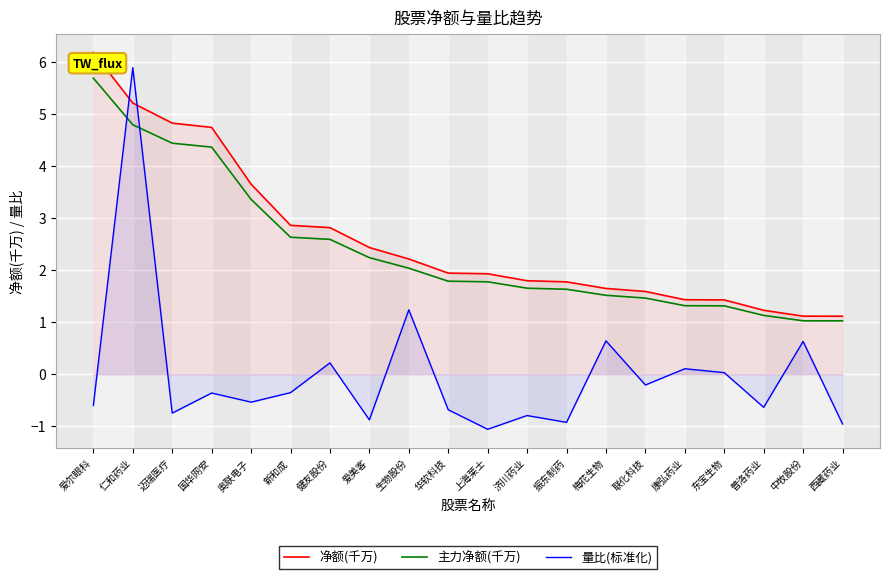

At which label is 主力净额(千万) closest to 3?

奥联电子